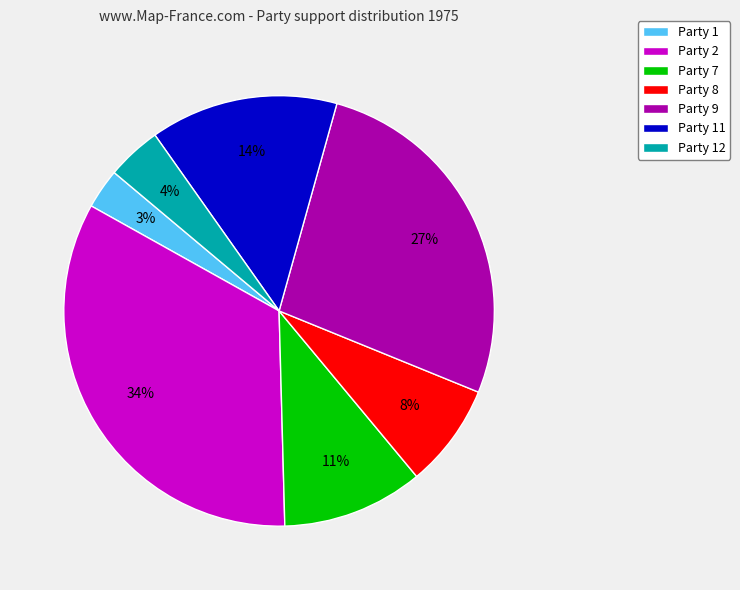

To the nearest percent, what is the combined percentage of Party 12 and Party 1?

7%